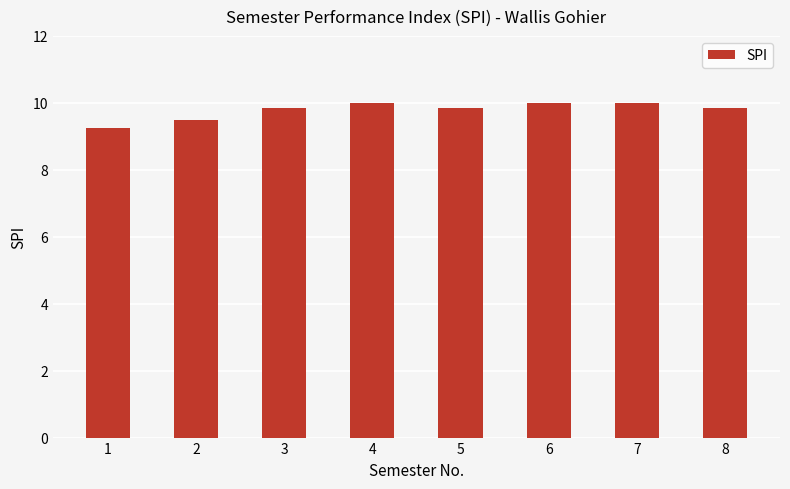

What is the sum of the values at 8 and 2?

19.4